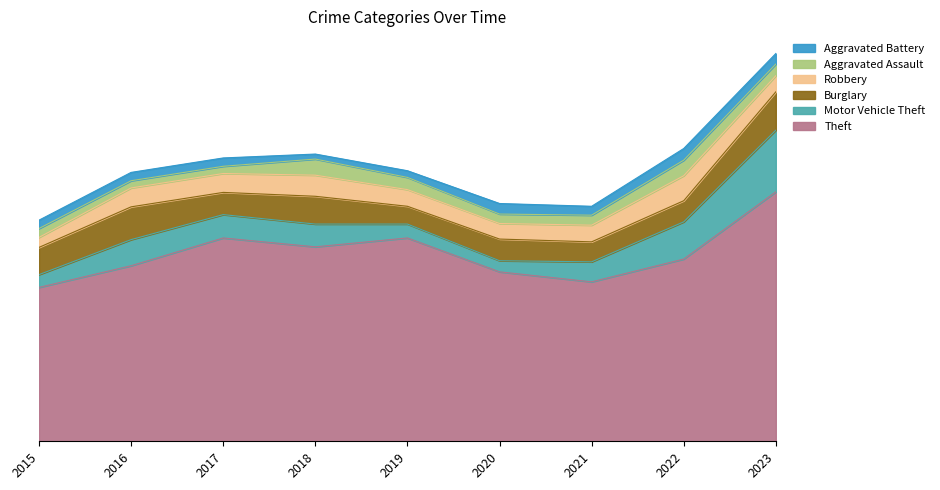

Count the number of categories in the chart.

9